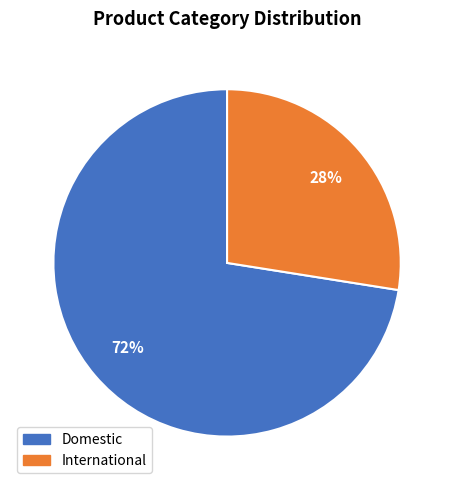

What is the largest slice in the pie chart?

Domestic